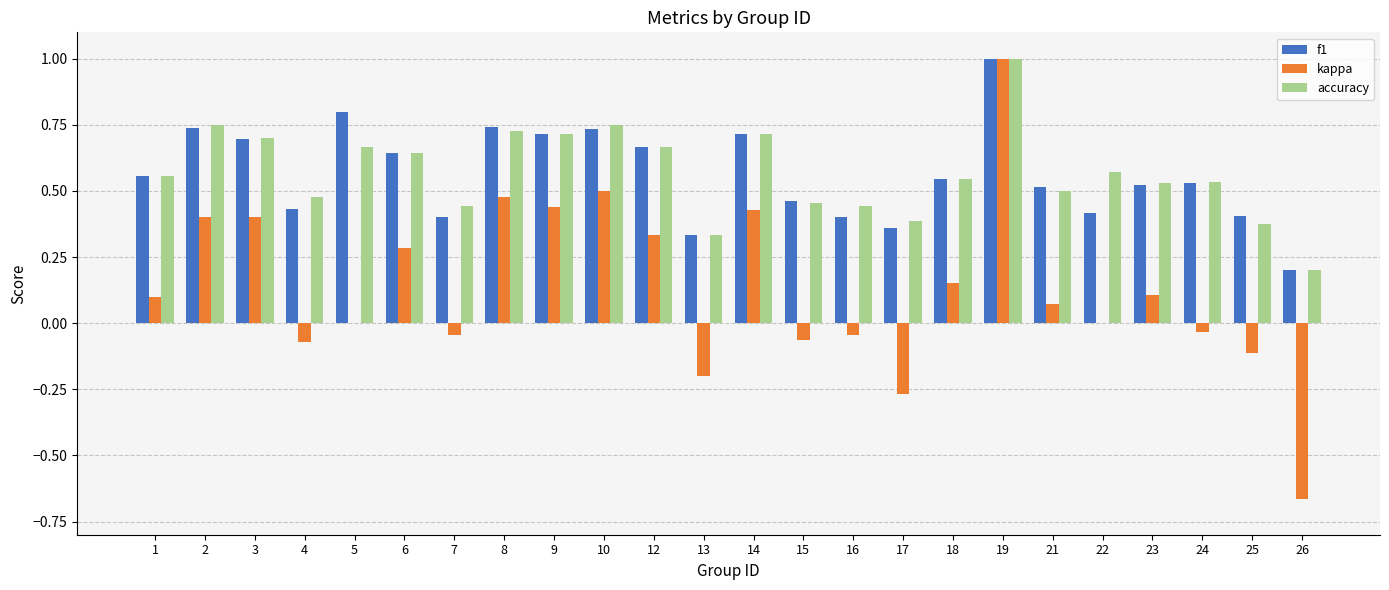

The value of kappa at 12 is 0.2. True or false?

False